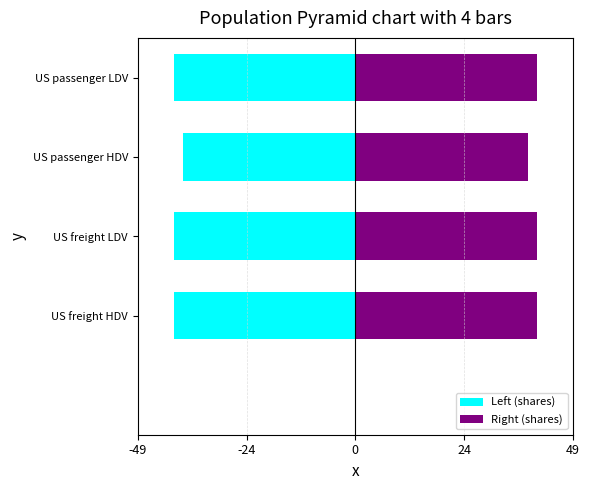

At how many categories does at least one series exceed 26?

4